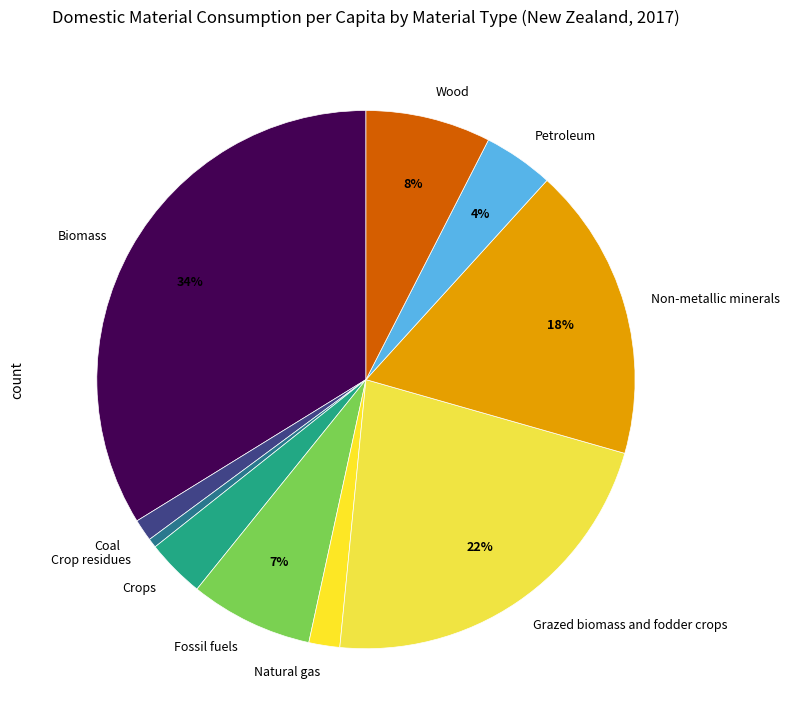

Does Petroleum account for over 50% of the chart?

No